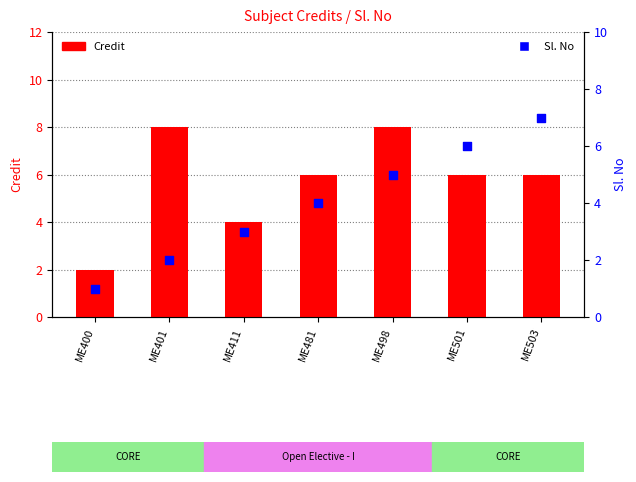

Which series contains the highest Y value?

Credit